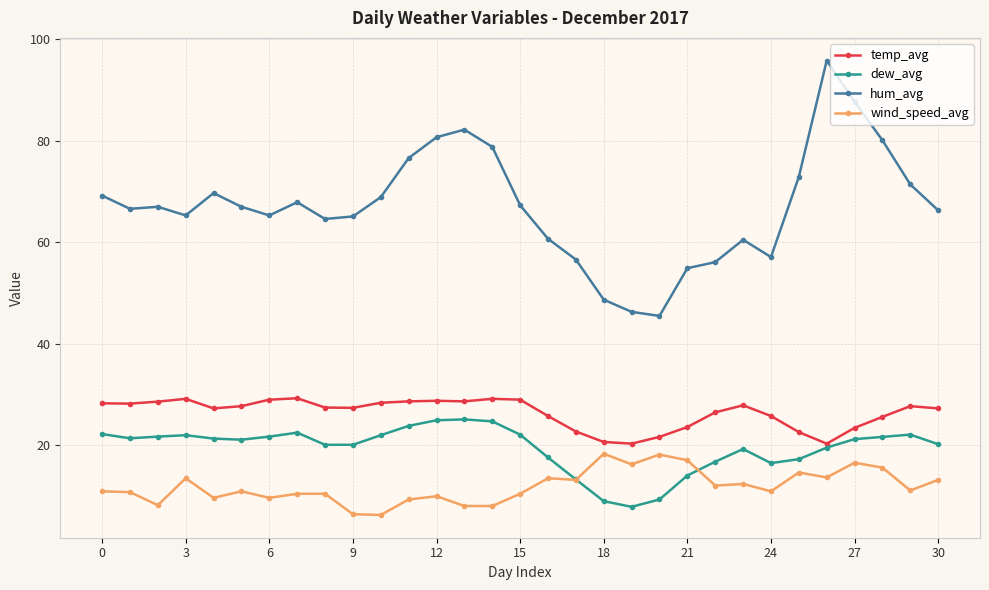

What is the highest value of the dew_avg series?

25.1